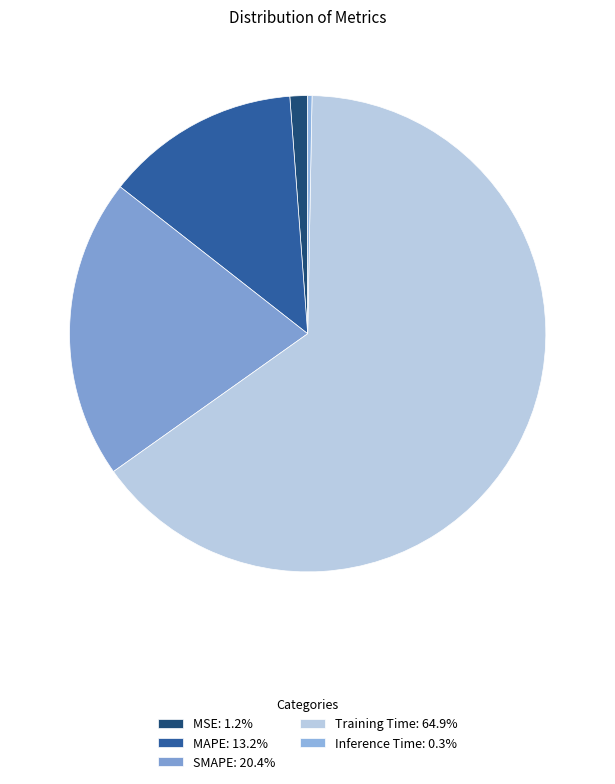

Rank the categories by value from lowest to highest.

Inference Time, MSE, MAPE, SMAPE, Training Time